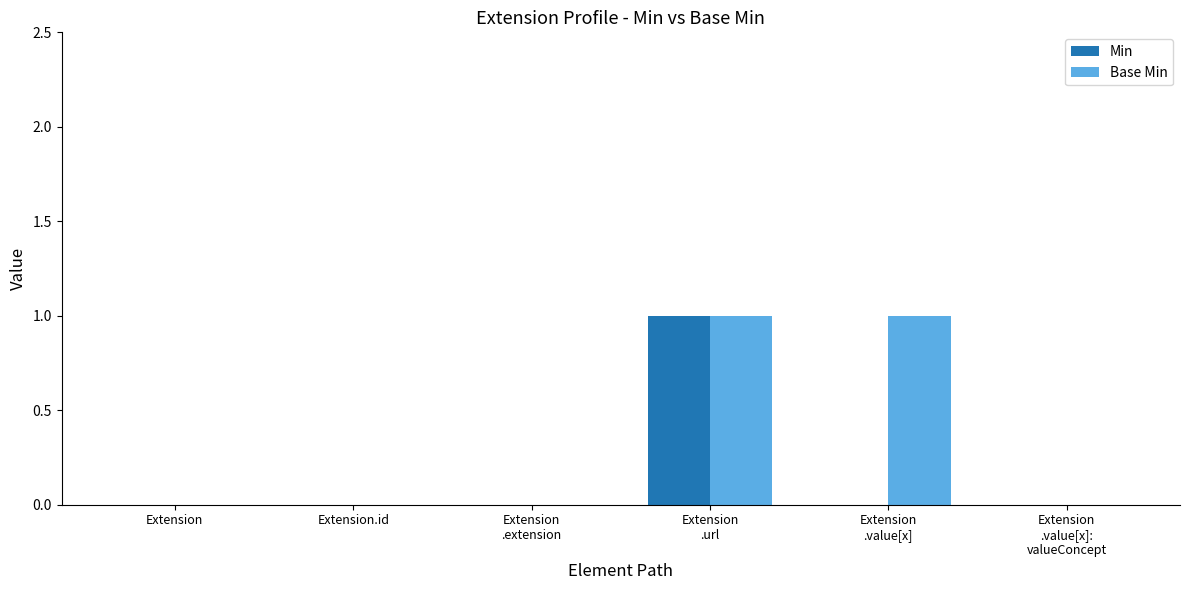

Is the value of Base Min at Extension
.url greater than the value of Min at Extension
.value[x]?

Yes